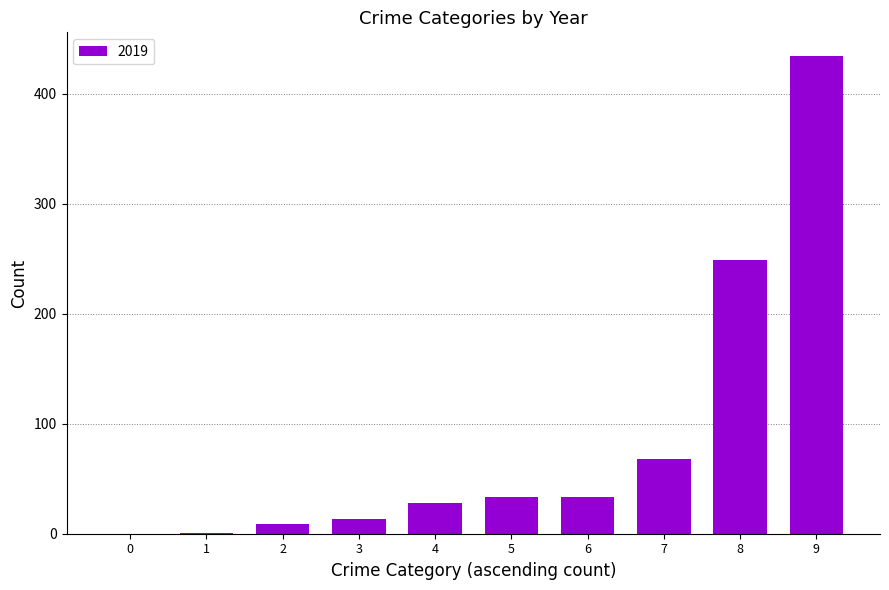

Are the bars horizontal?

No